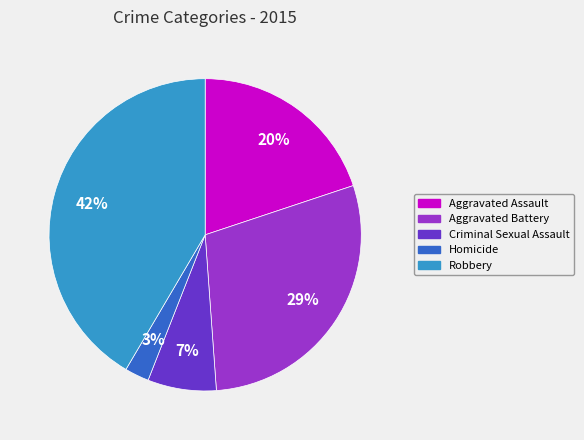

How many segments does this pie chart have?

5